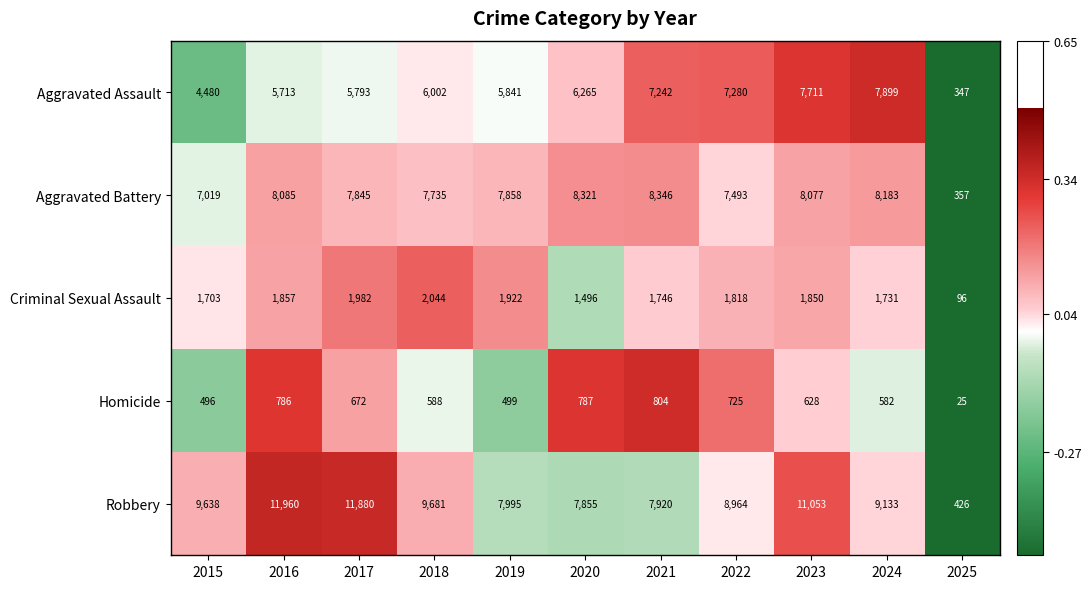

What is the difference between the second highest and minimum values in the Robbery series?

11454